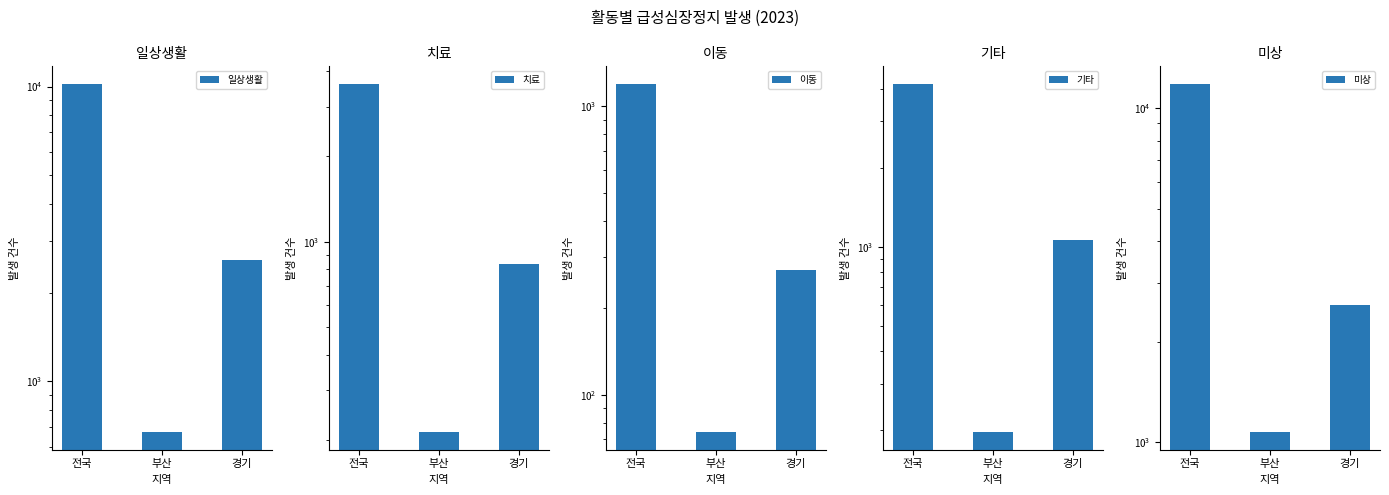

What is the average value of the 기타 series?

1811